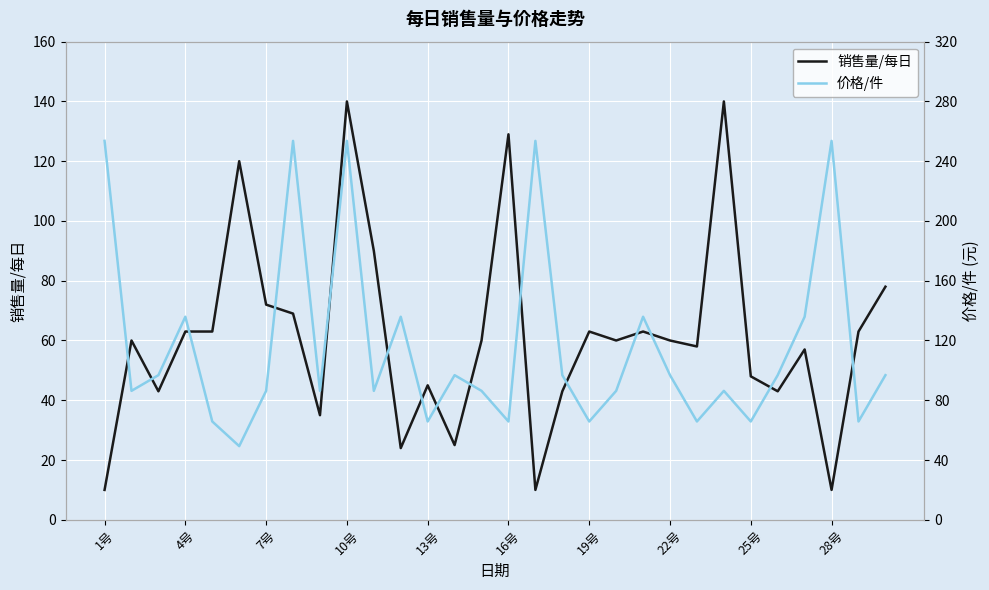

What is the highest value of the 销售量/每日 series?

140